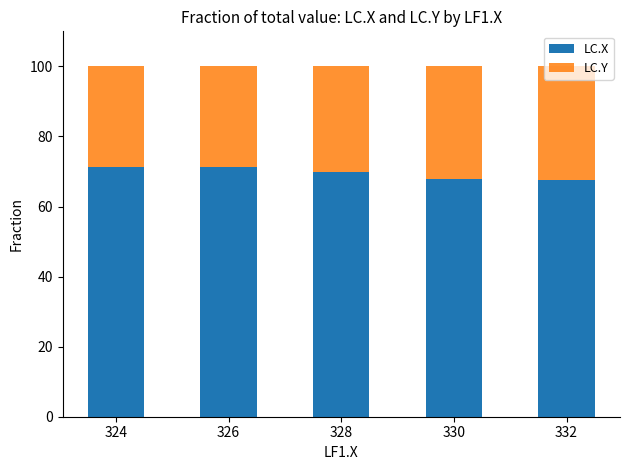

Is it true that LC.X equals 69.8 at 328?

True